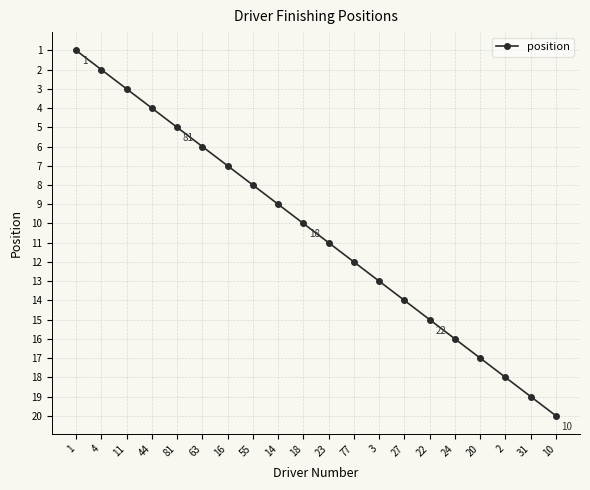

What is the sum of the values at 2 and 31?

37